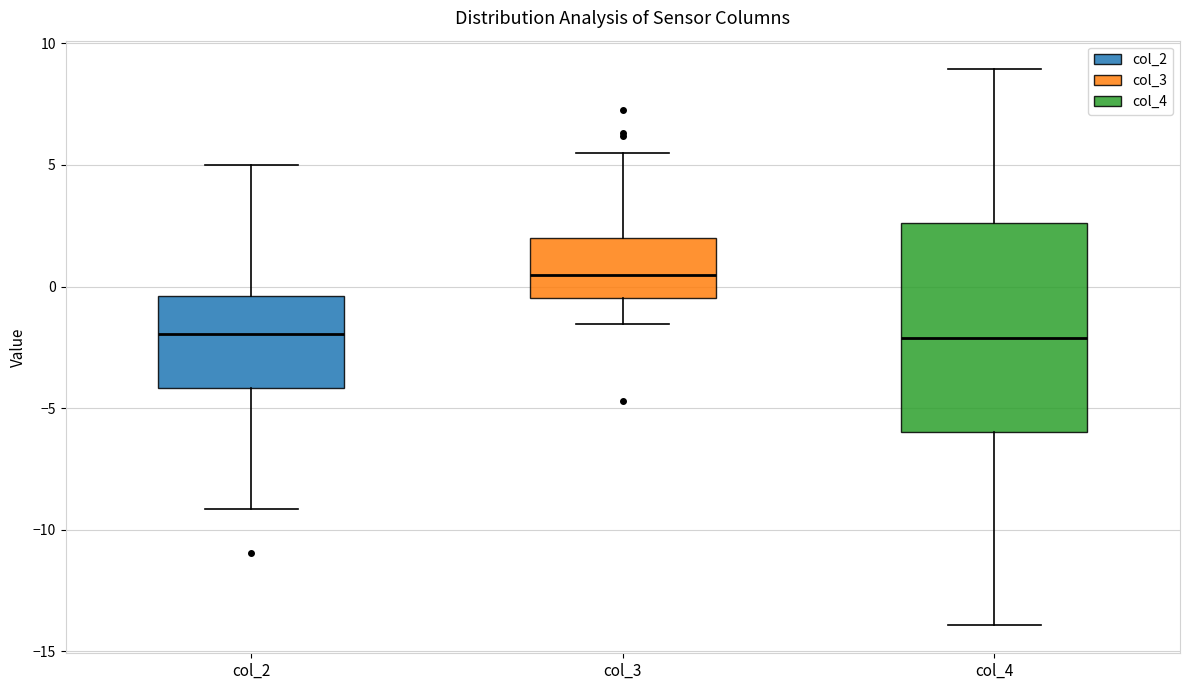

Comparing the boxes themselves (not the whiskers), which one is the tallest?

col_4